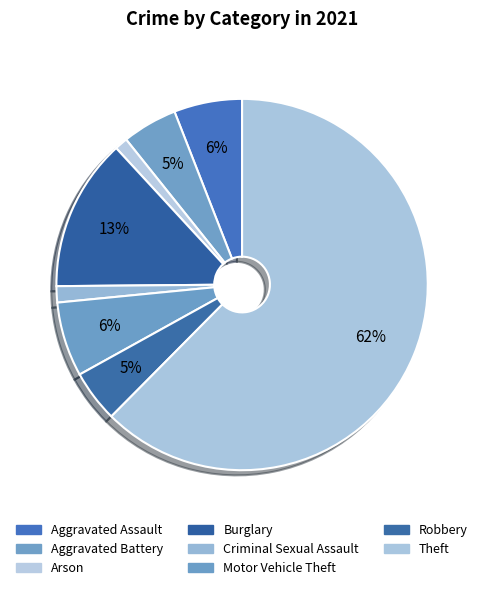

Does any single category account for the majority?

Yes